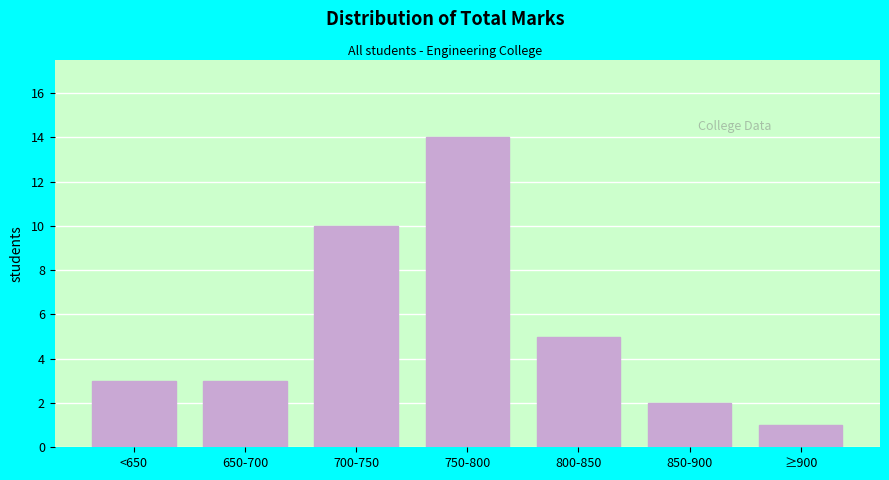

Reading left to right, transcribe all the data shown in this chart.

3	3	10	14	5	2	1